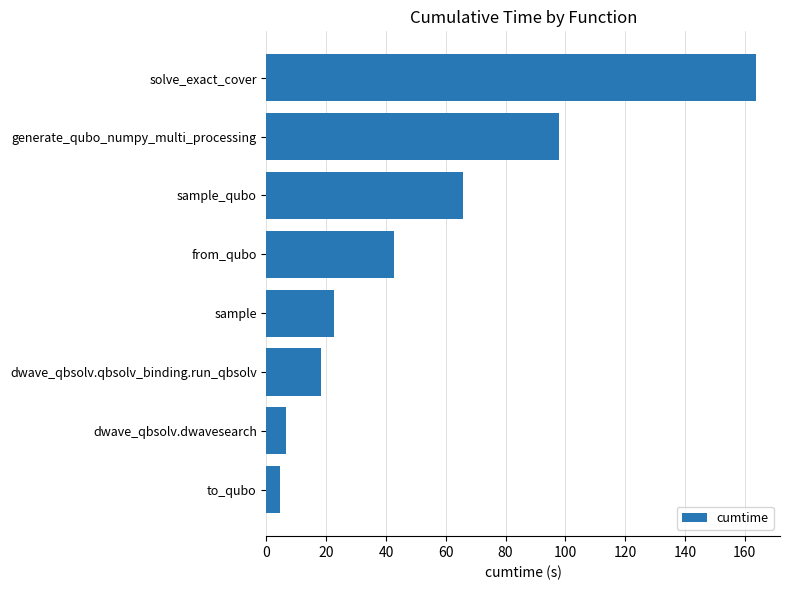

How many bars are there in total?

8